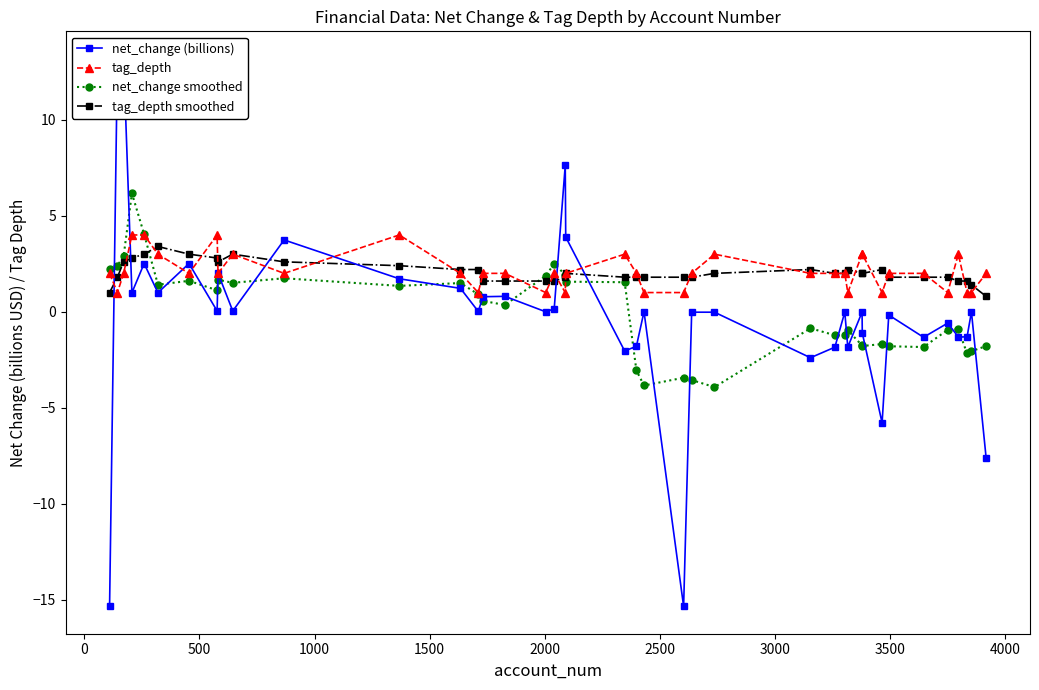

What is the maximum value for tag_depth?

4.0